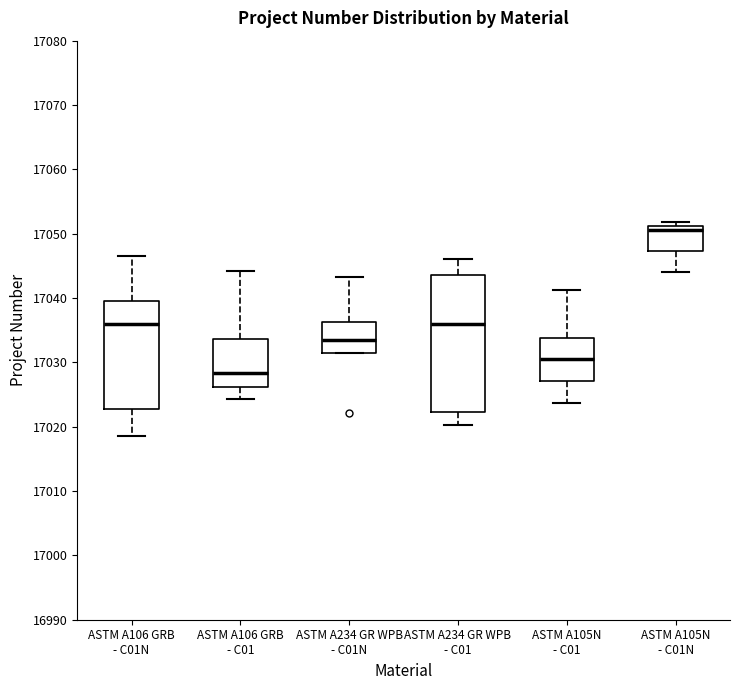

Reading left to right, transcribe this box plot: for each box, give where its median line is, the range the box spans, and where its two whiskers end, as read against the y-axis. The values are not printed on the chart, so give them approximately, as read against the axis.

ASTM A106 GRB - C01N: median 17036, box 17023 to 17040, whiskers 17019 to 17047
ASTM A106 GRB - C01: median 17028, box 17026 to 17034, whiskers 17024 to 17044
ASTM A234 GR WPB - C01N: median 17034, box 17031 to 17036, whiskers 17031 to 17043
ASTM A234 GR WPB - C01: median 17036, box 17022 to 17044, whiskers 17020 to 17046
ASTM A105N - C01: median 17031, box 17027 to 17034, whiskers 17024 to 17041
ASTM A105N - C01N: median 17051 (just below the box's upper edge), box 17047 to 17051, whiskers 17044 to 17052